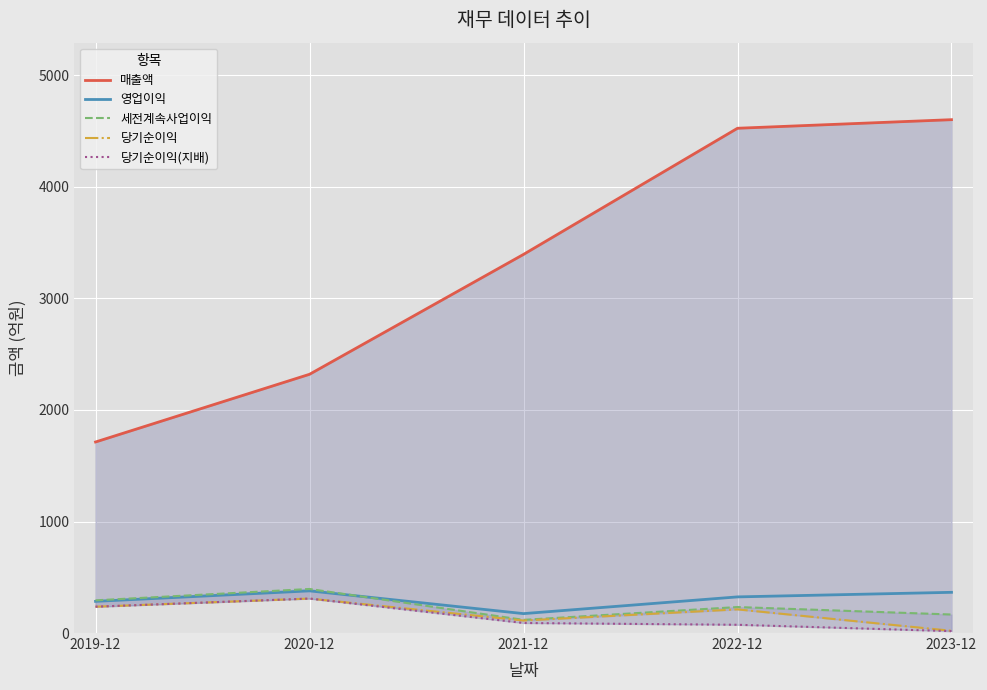

Between 2021-12 and 2023-12, which series saw the biggest shift?

매출액